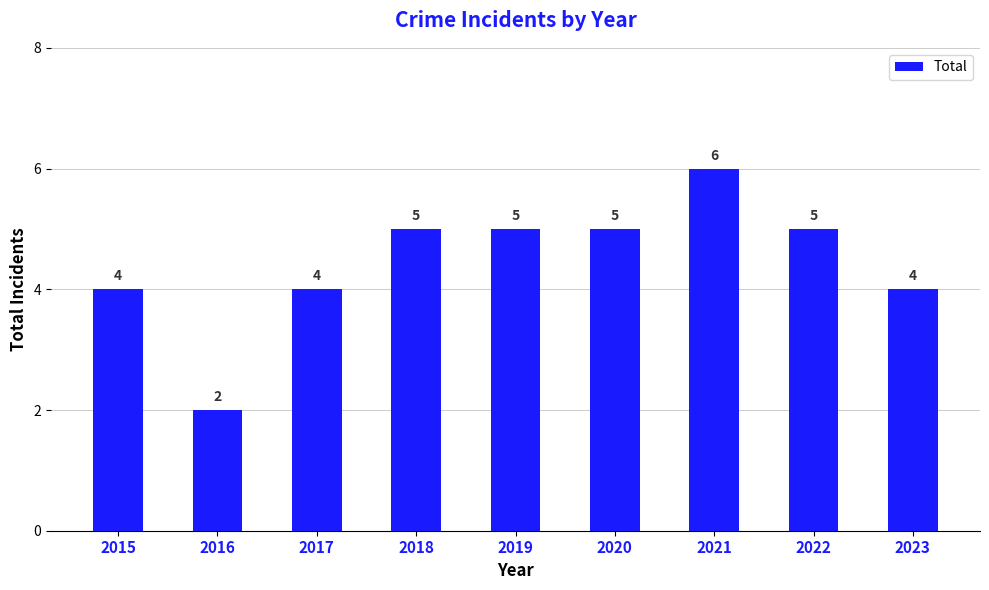

What is the value of the 4th bar from the left?

5